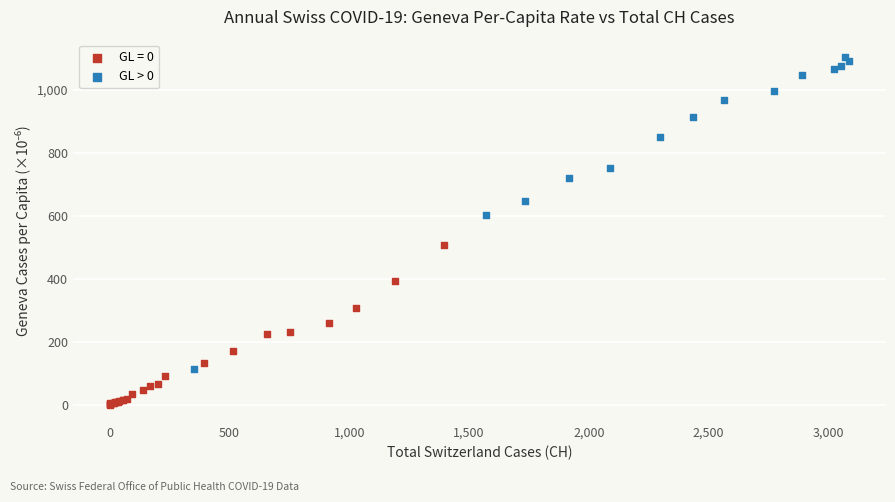

Which series contains the highest Y value?

GL > 0